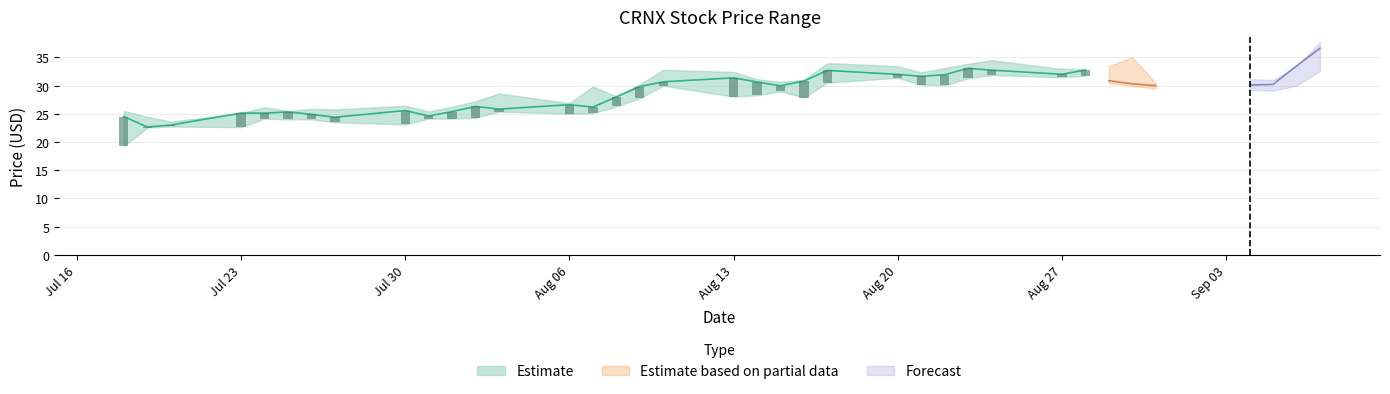

Is it true that Close equals 9.1 at 2018-08-03?

False